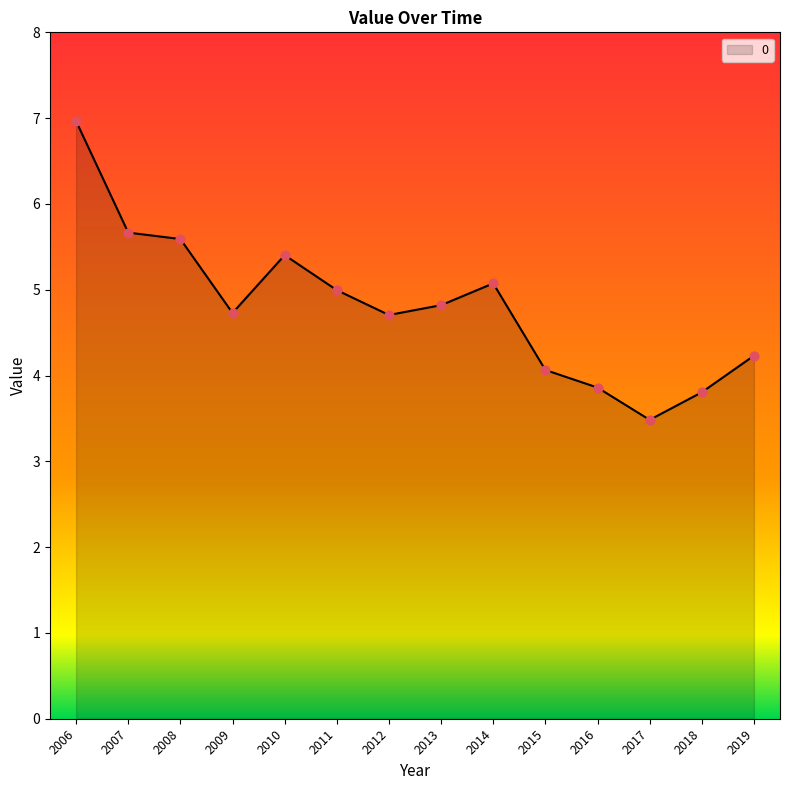

Approximately how many times larger is the value at 2016 compared to 2013?

0.8